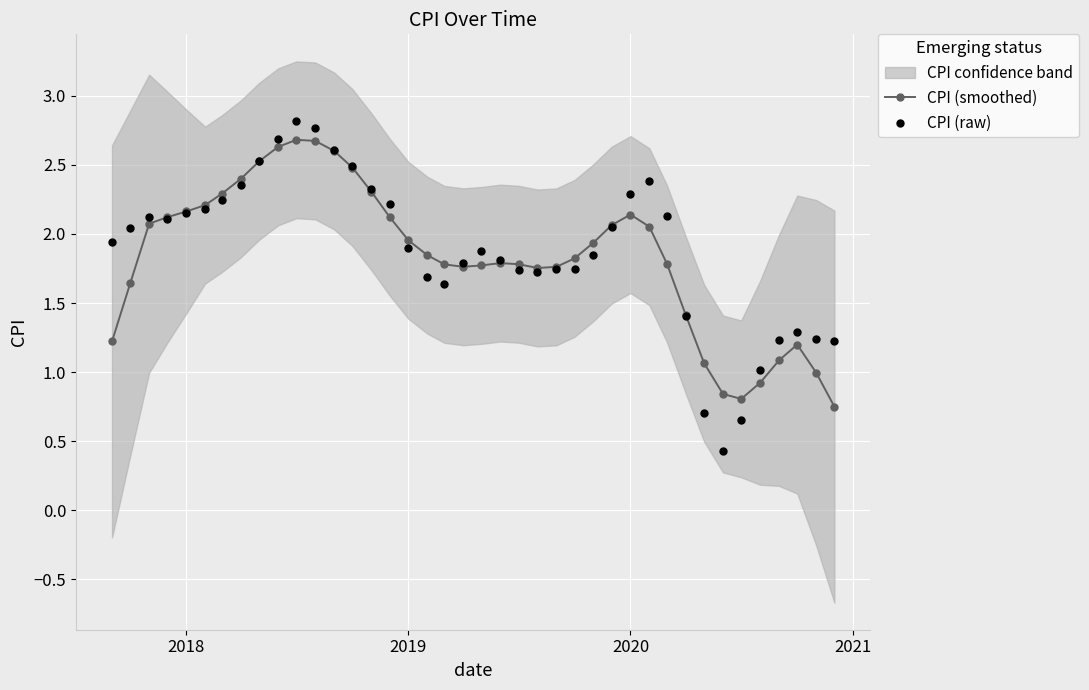

At how many categories does at least one series exceed 1?

38